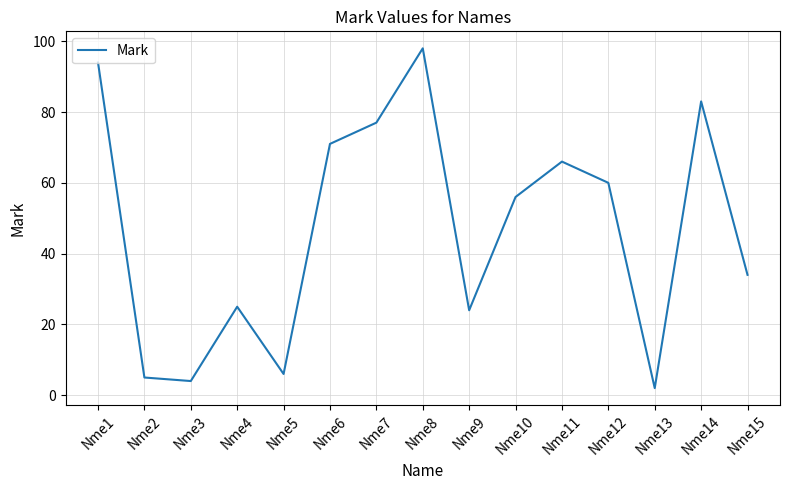

List the labels in order of value, smallest first.

Nme13, Nme3, Nme2, Nme5, Nme9, Nme4, Nme15, Nme10, Nme12, Nme11, Nme6, Nme7, Nme14, Nme1, Nme8